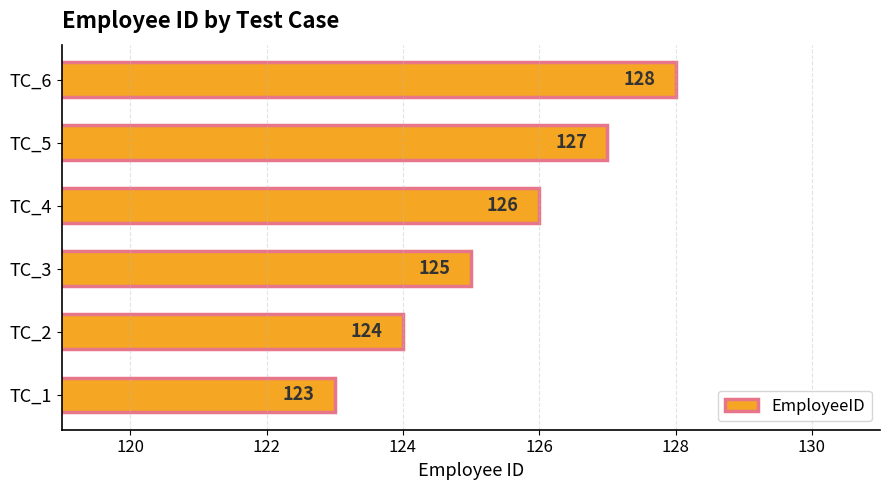

How many bars are there in total?

6